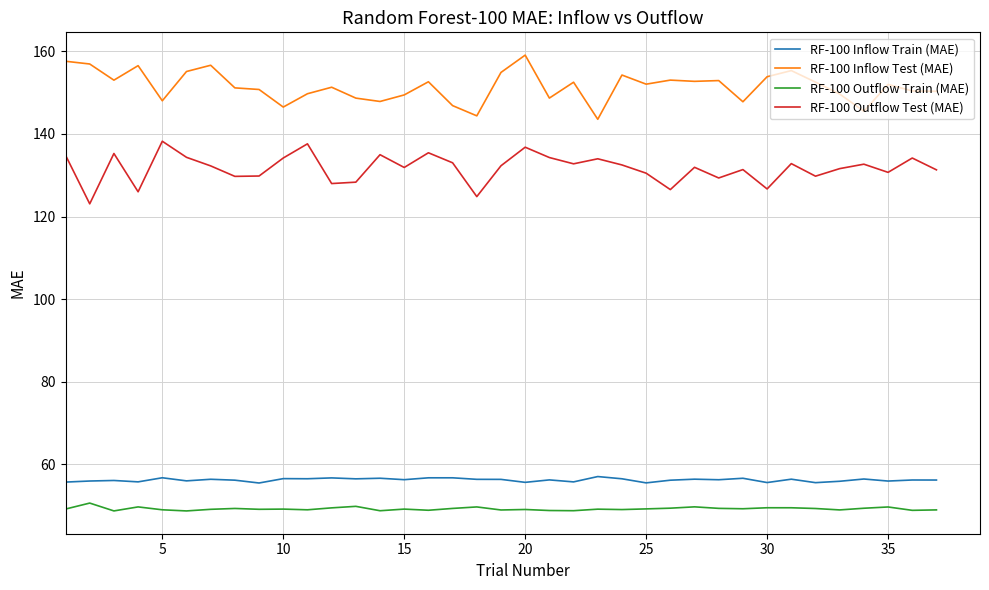

Which series has the largest total across all categories?

RF-100 Inflow Test (MAE)